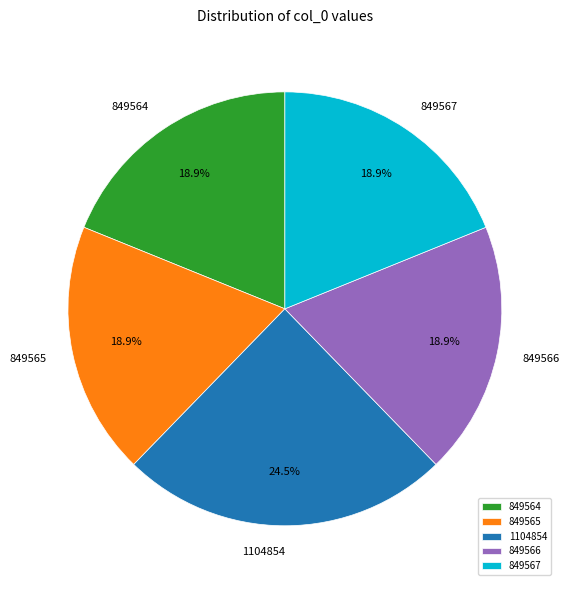

Do 849566 and 849564 together represent more than half of the pie?

No